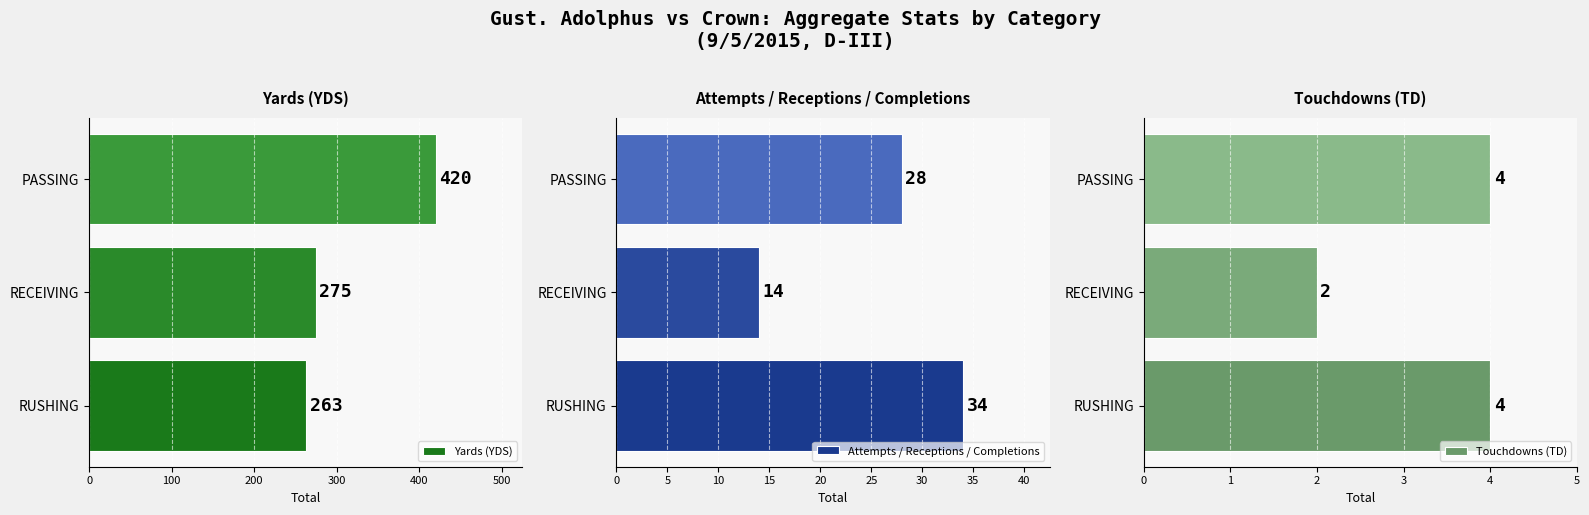

Which category has the highest value in the Yards (YDS) series?

PASSING